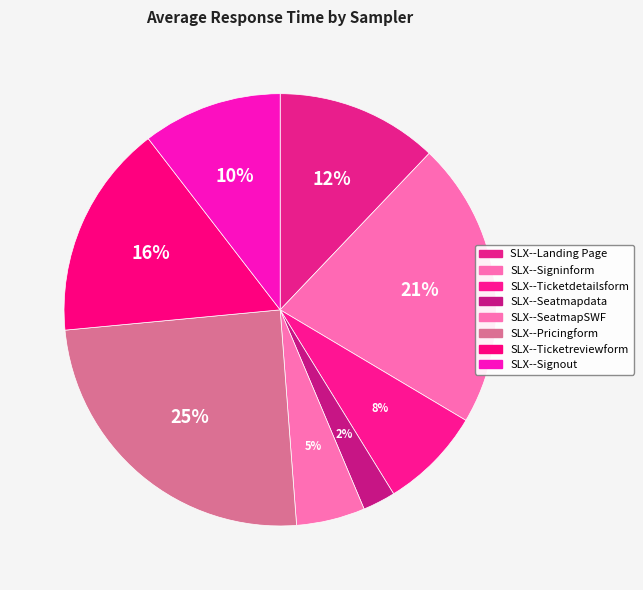

Is it true that SLX--Signout is 3% of the pie?

False